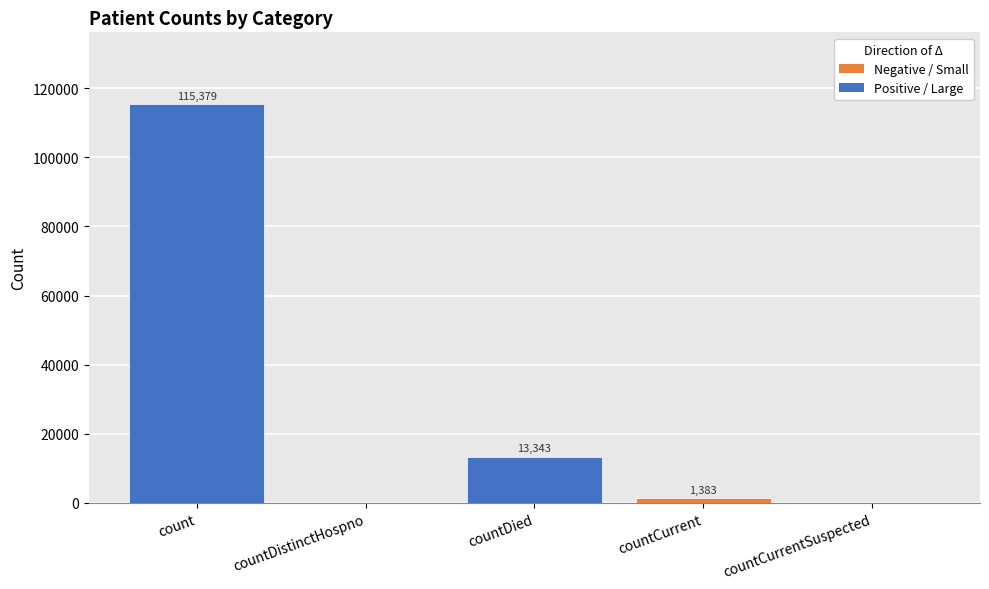

What is the greatest value displayed?

115379